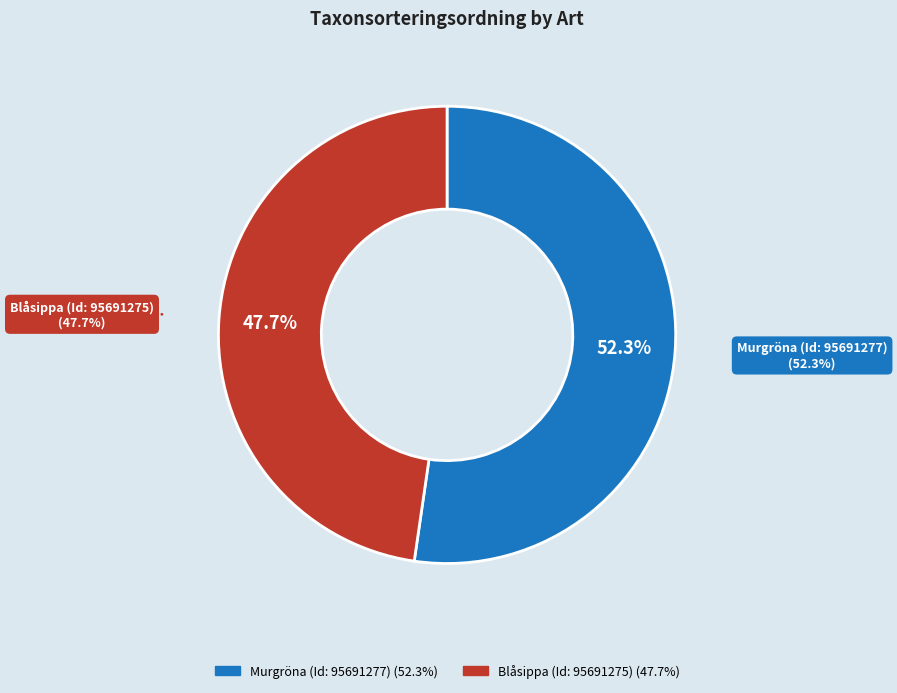

The Blåsippa (Id: 95691275) slice represents 48% of the pie. True or false?

True